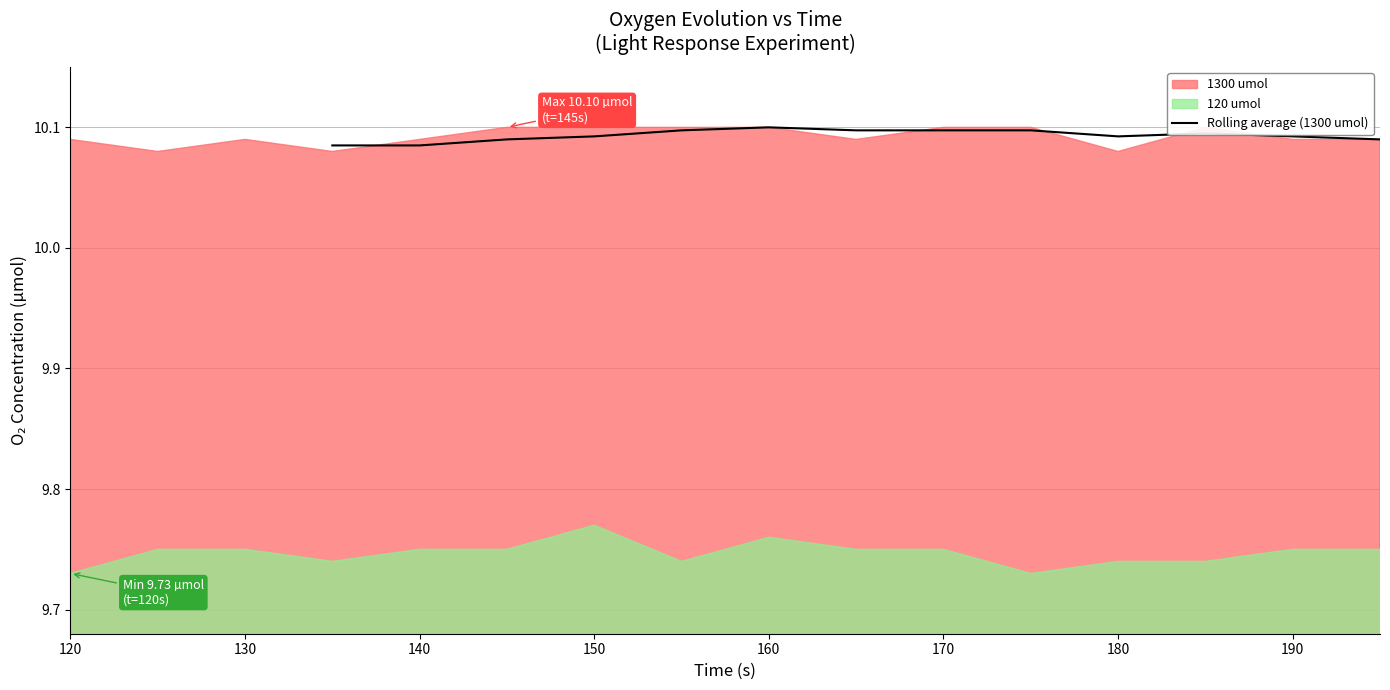

Is it true that Rolling average (1300 umol) equals 5.1 at 160?

False